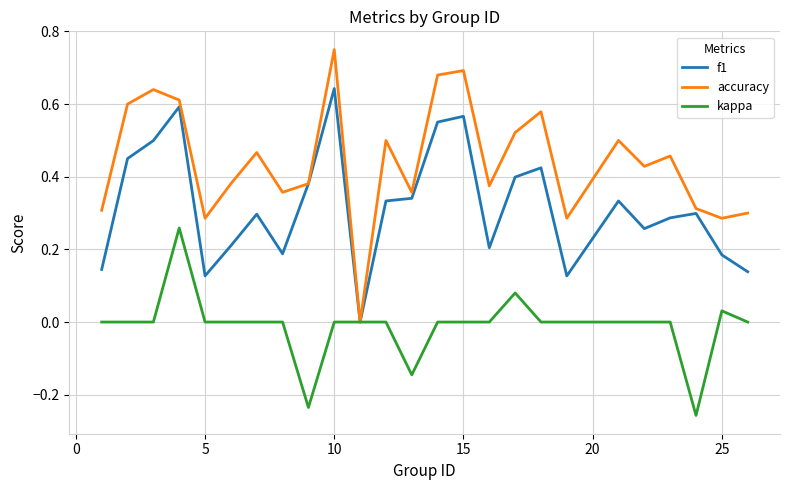

Rank the series by their average value, from highest to lowest.

accuracy, f1, kappa